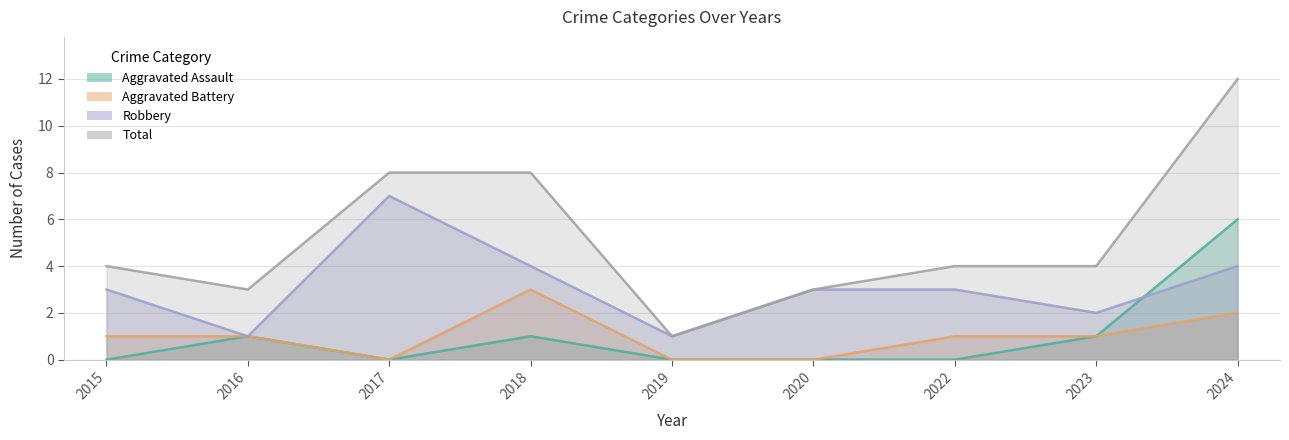

Reading left to right, extract all data points from this chart.

Aggravated Assault: 0	1	0	1	0	0	0	1	6
Aggravated Battery: 1	1	0	3	0	0	1	1	2
Robbery: 3	1	7	4	1	3	3	2	4
Total: 4	3	8	8	1	3	4	4	12